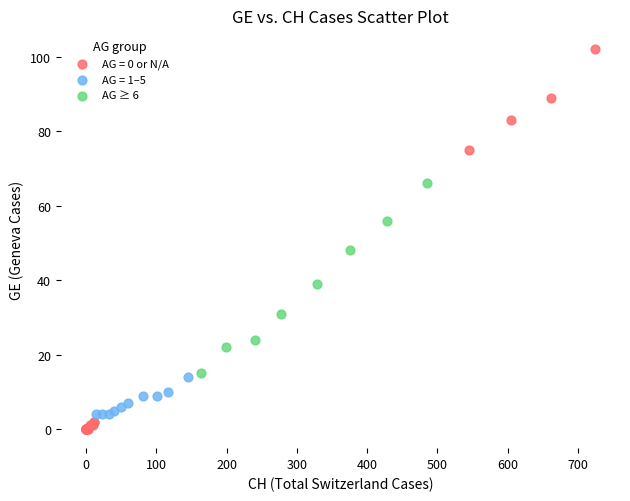

Which series reaches the maximum Y coordinate?

AG = 0 or N/A